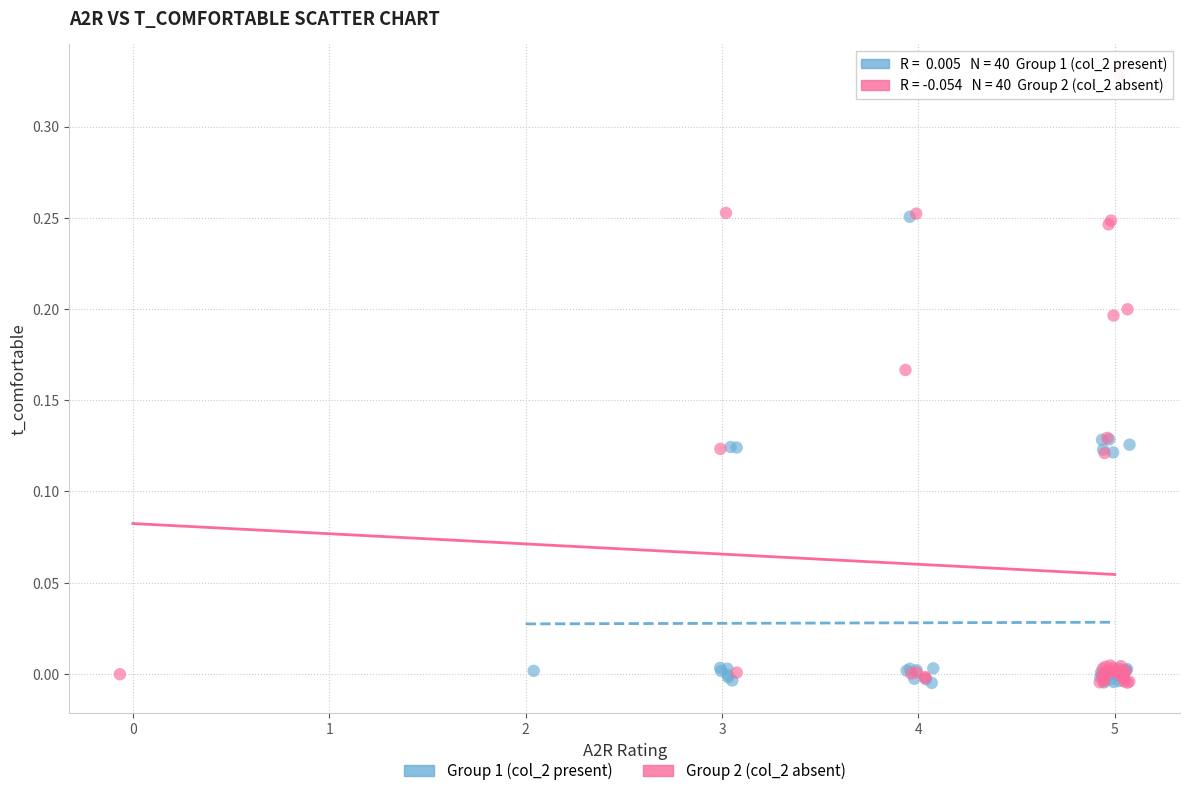

Which series reaches the maximum Y coordinate?

Group 2 (col_2 absent)